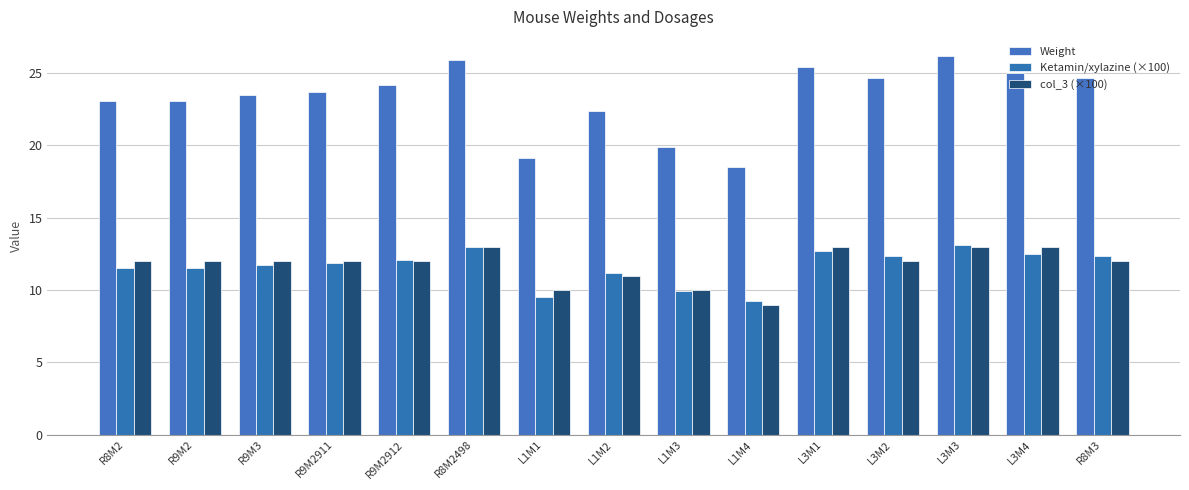

Is it true that col_3 (×100) equals 6.2 at R9M2?

False